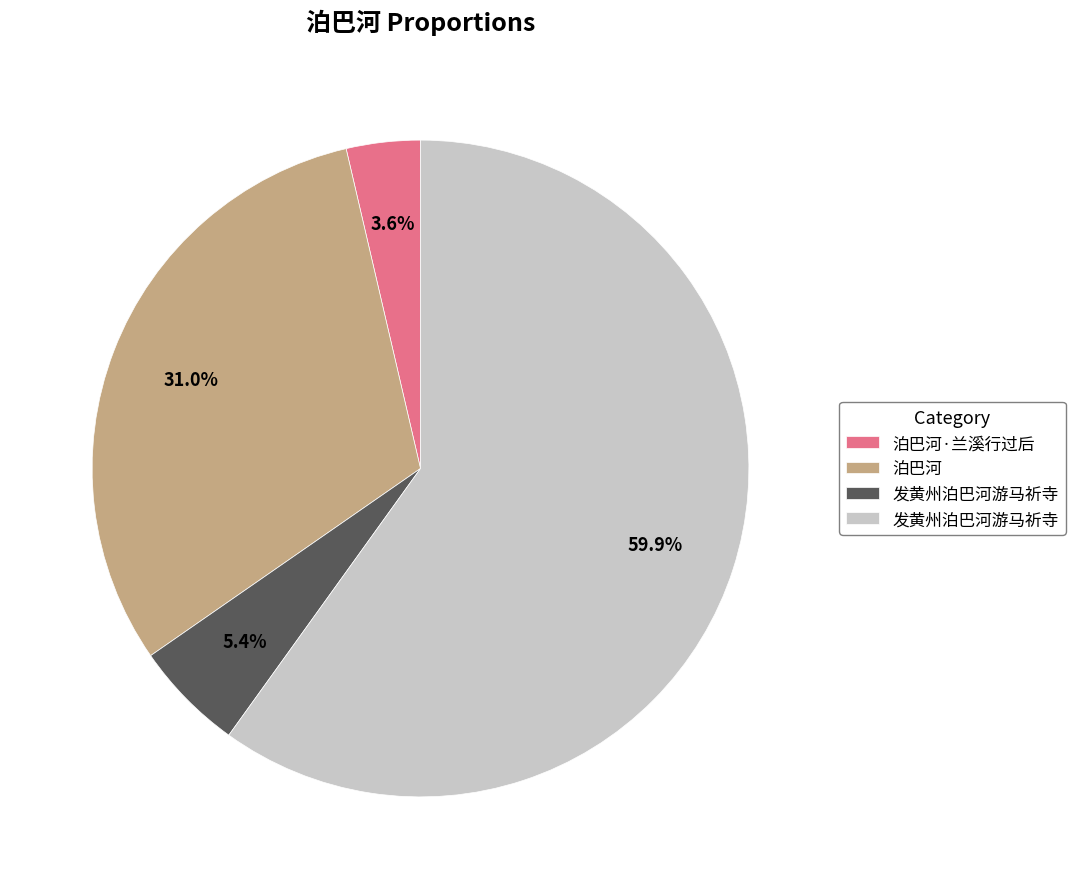

To the nearest percent, what is the difference between the largest and smallest slice percentages?

56%